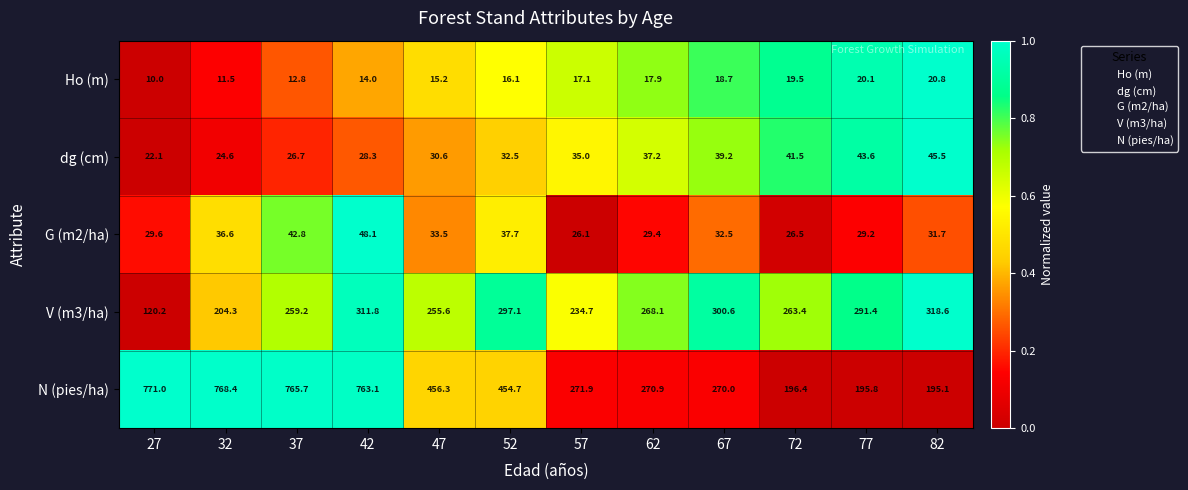

Which category has the highest value across all series?

27